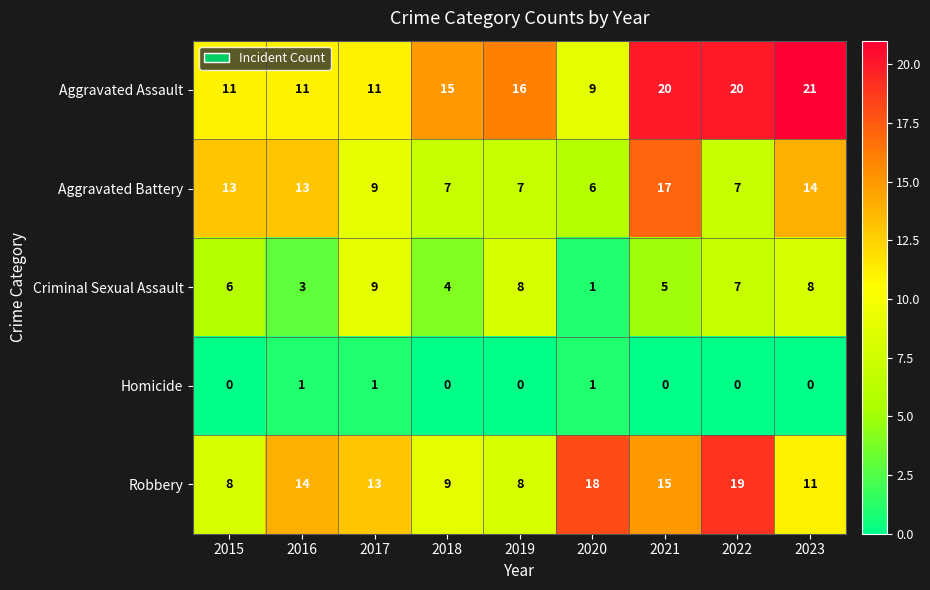

True or false: Aggravated Battery has a value of 4 at 2020.

False